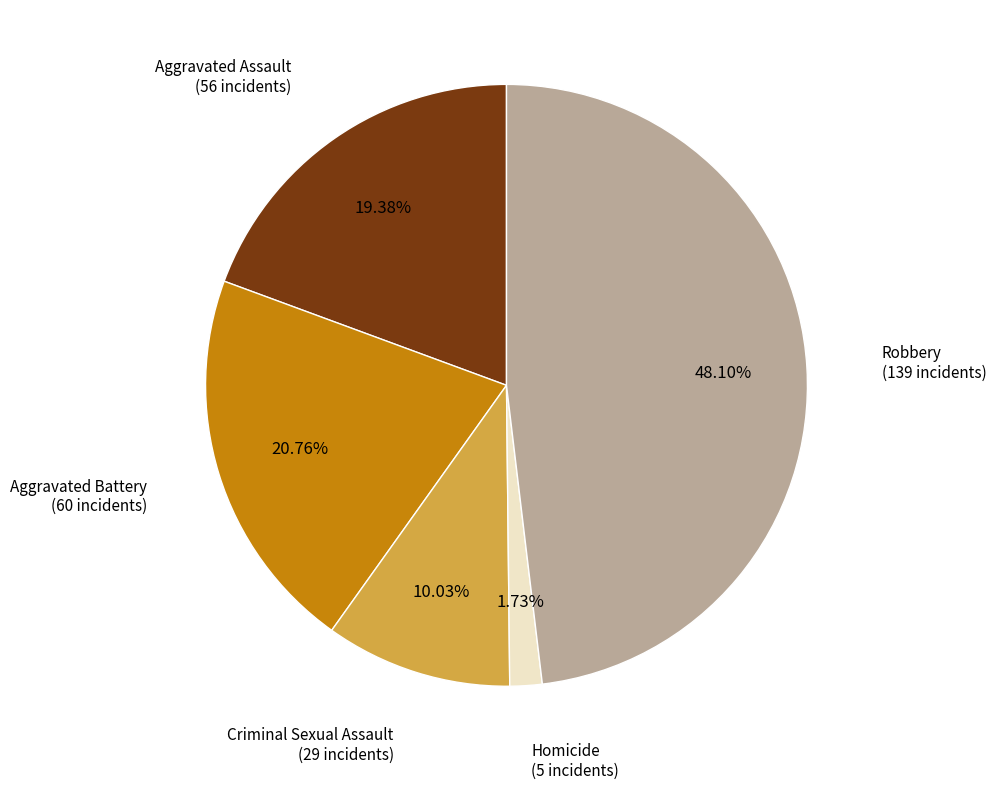

How many segments does this pie chart have?

5